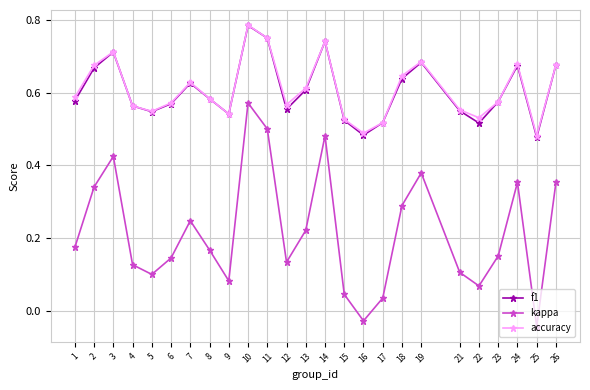

Between 1 and 24, which series saw the biggest shift?

kappa